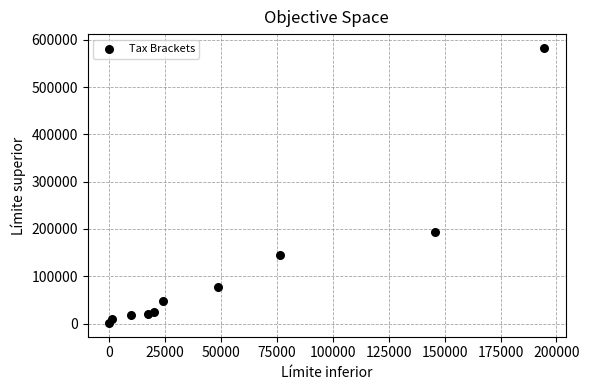

What Y value in the scatter plot is closest to 292128?

194366.7